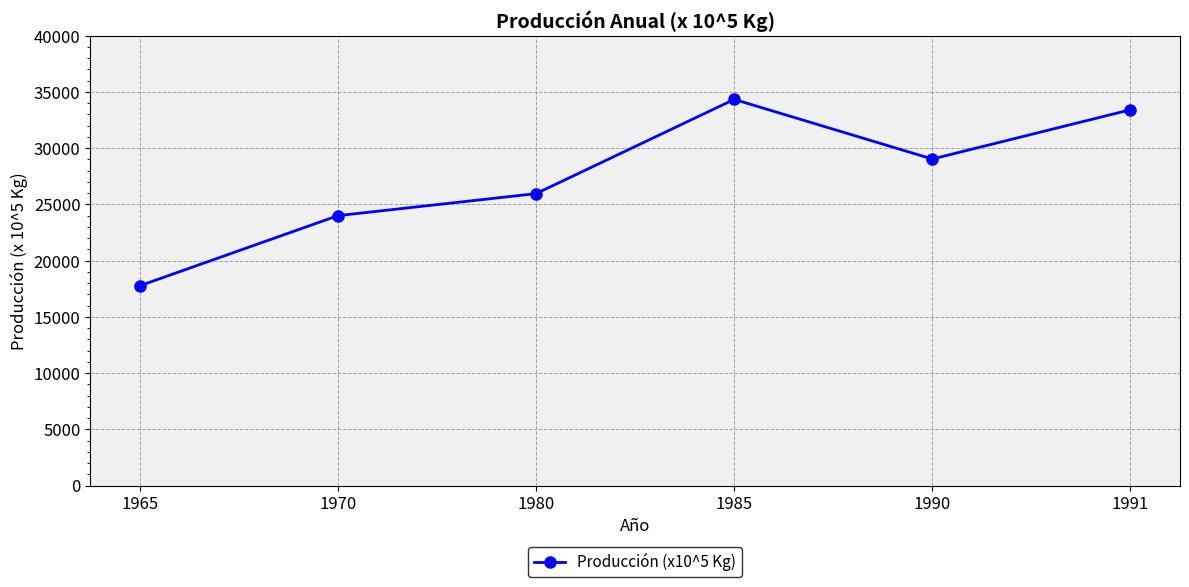

What is the value of the 3rd point from the left?

25961